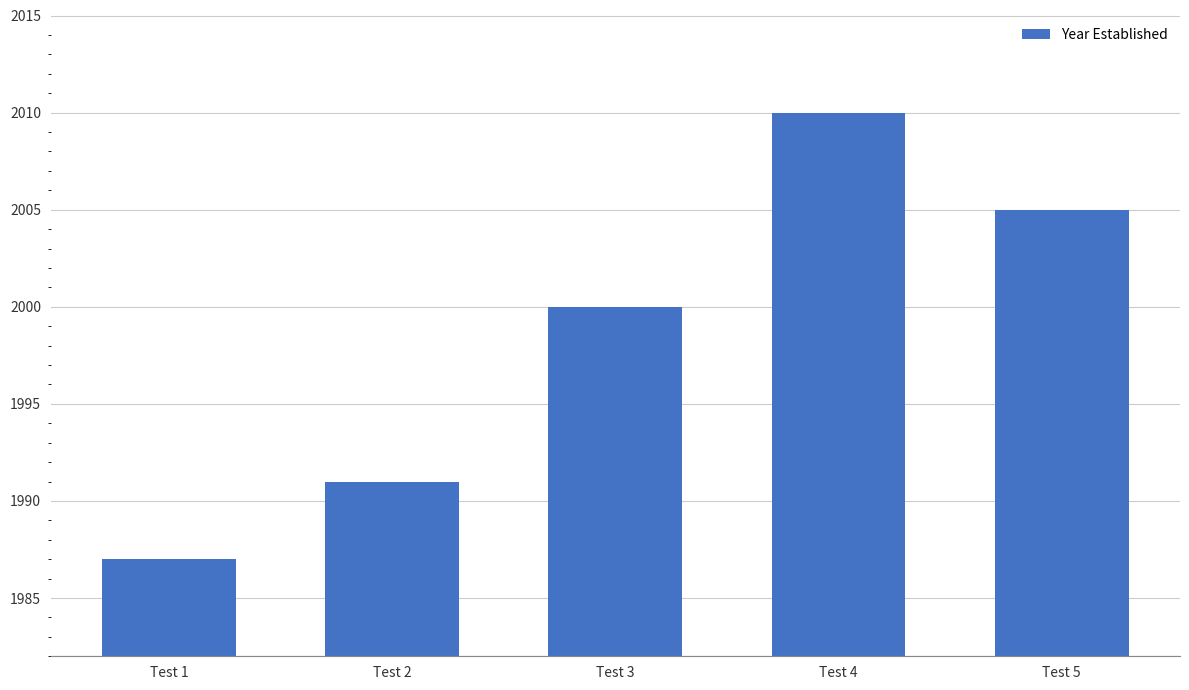

Reading right to left, list all the values displayed in this chart.

2005	2010	2000	1991	1987